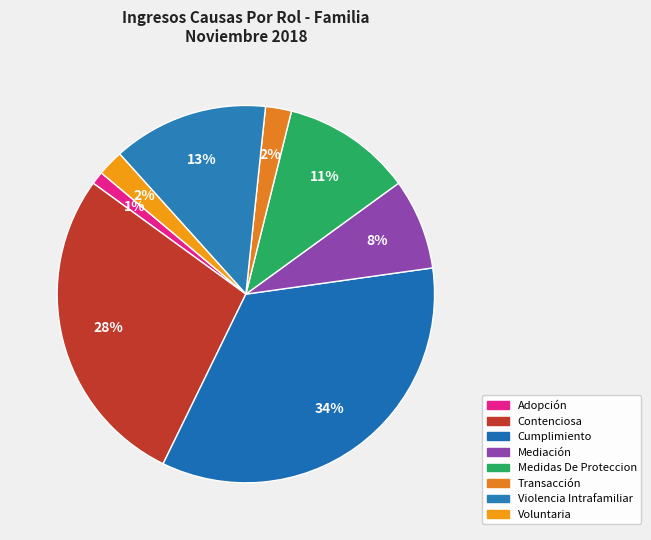

Which slice is the largest?

Cumplimiento